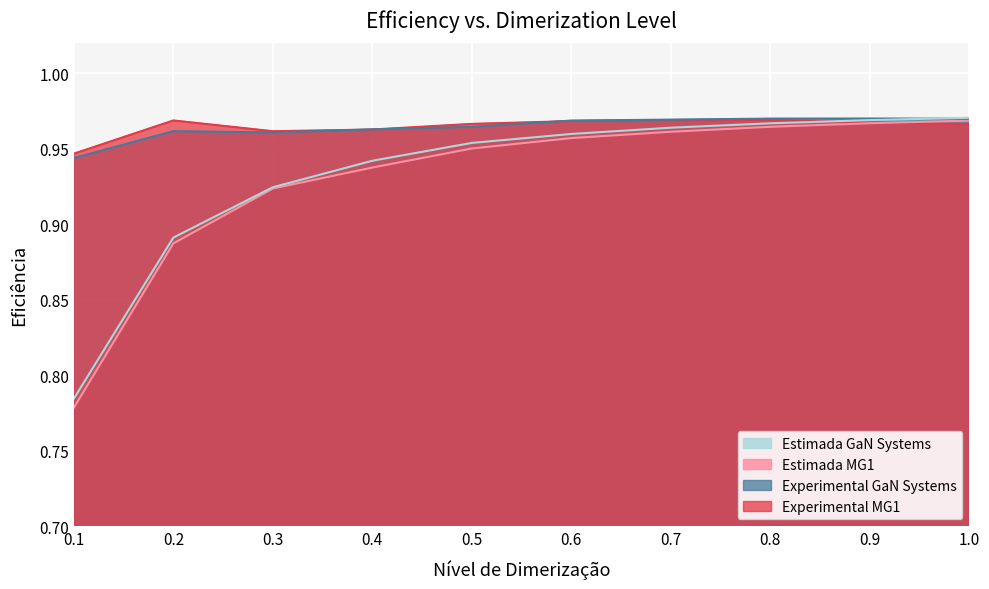

What are all the series names shown in the legend?

Estimada GaN Systems, Estimada MG1, Experimental GaN Systems, Experimental MG1